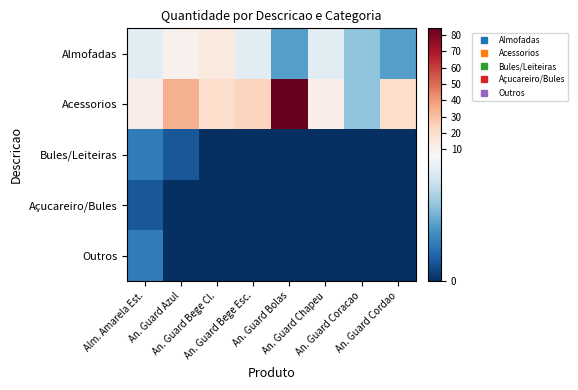

Which series has the largest total across all categories?

Acessorios